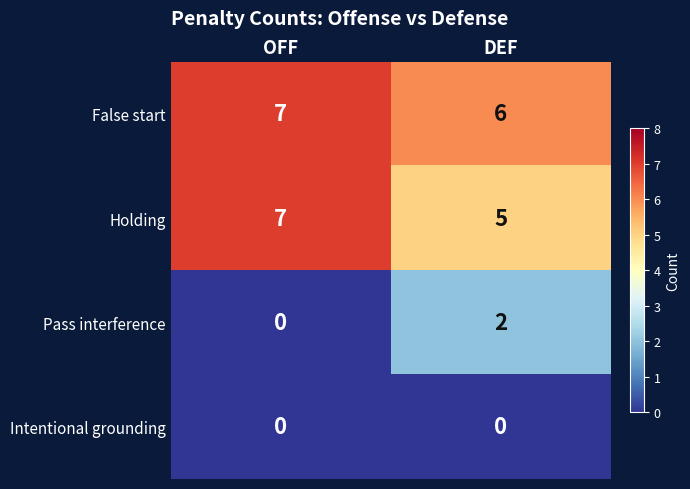

What is the sum of all Holding values?

12